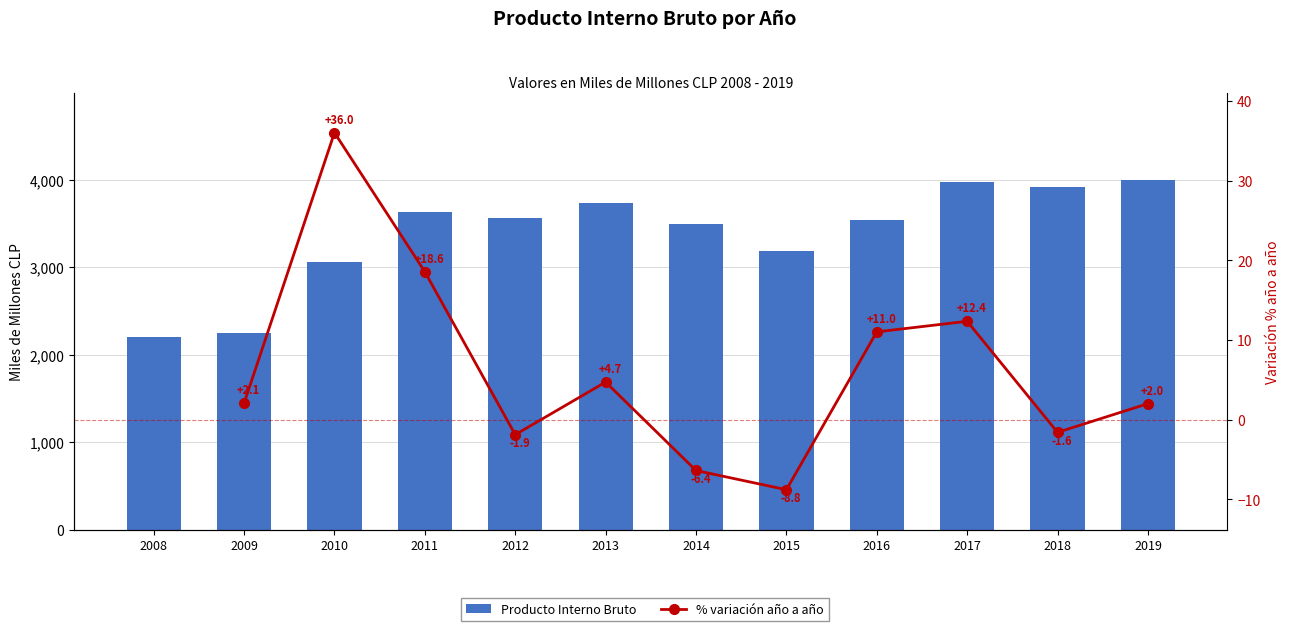

The value of Producto Interno Bruto at 2019 is 3997.0. True or false?

True